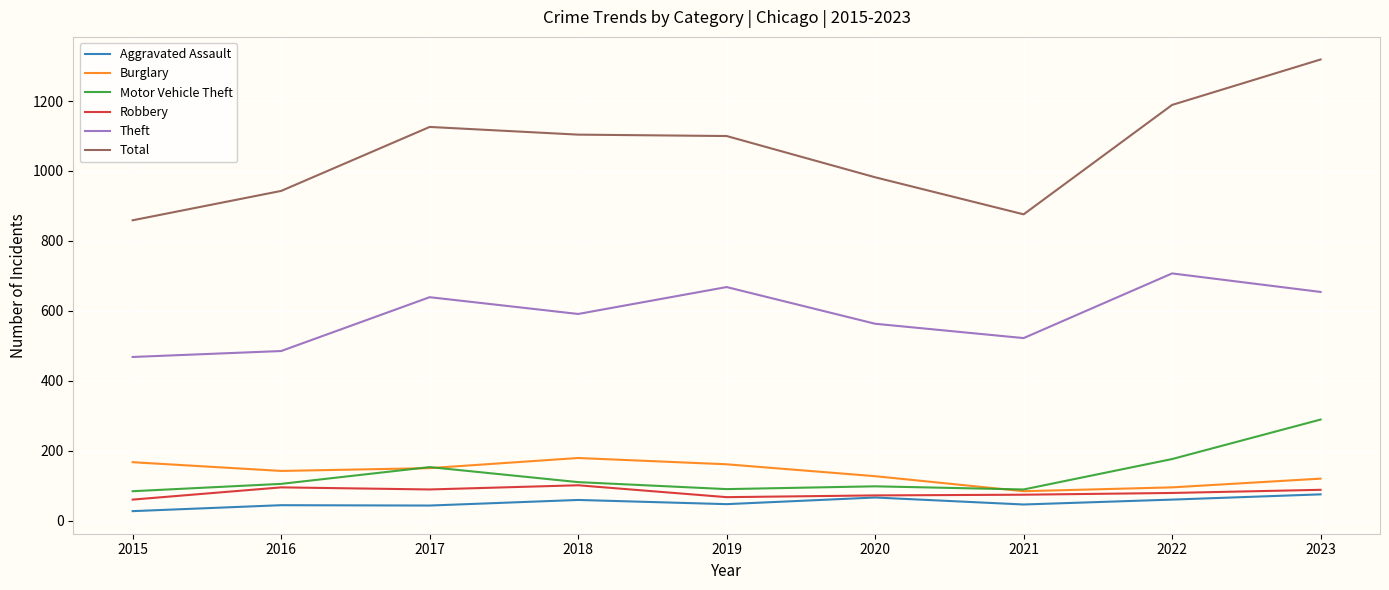

What is the sum of all Aggravated Assault values?

467